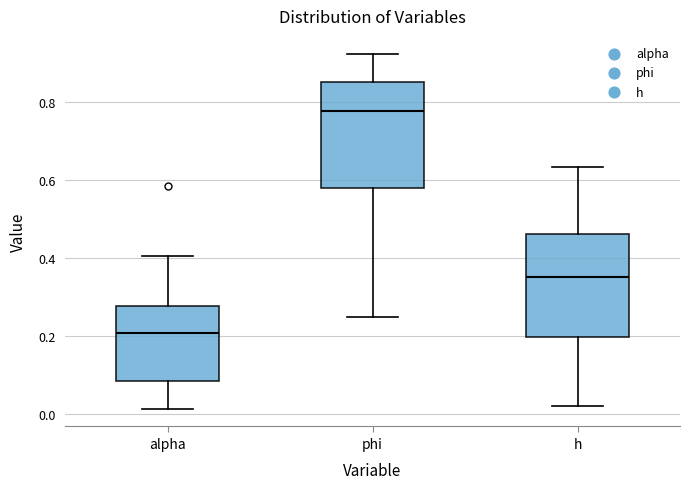

Where is the lower edge of the box for phi on the y-axis? The values are not printed on the chart, so give them approximately, as read against the axis.

0.58